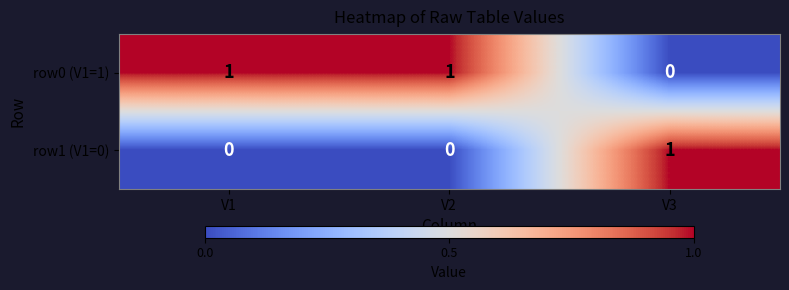

Reading left to right, extract all data points from this chart.

row0 (V1=1): 1	1	0
row1 (V1=0): 0	0	1